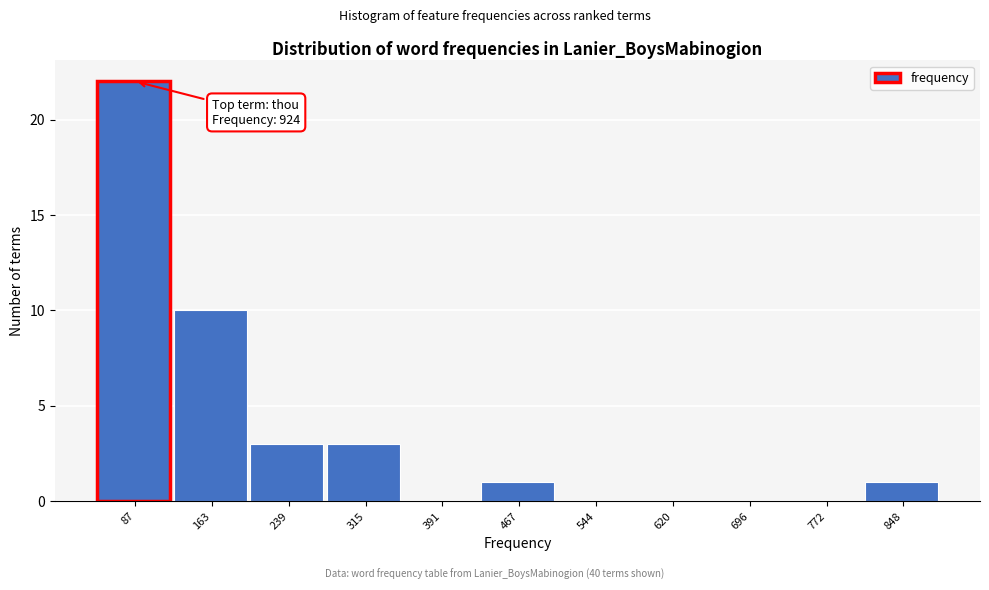

Reading left to right, extract all data points from this chart.

87=22	163=10	239=3	315=3	391=0	467=1	544=0	620=0	696=0	772=0	848=1